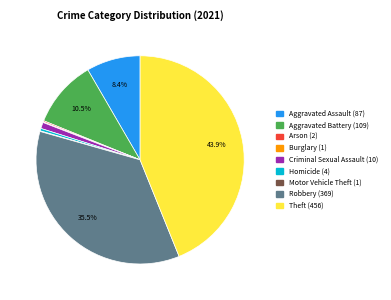

Which slice is the largest?

Theft